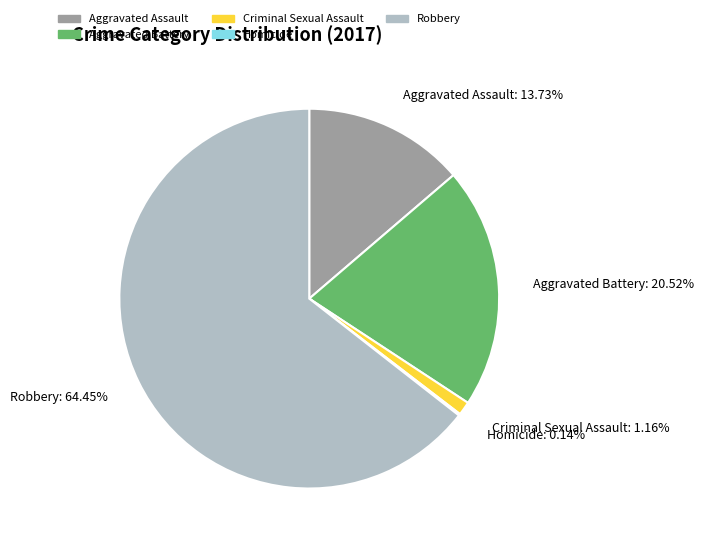

Is Robbery the majority of the pie?

Yes